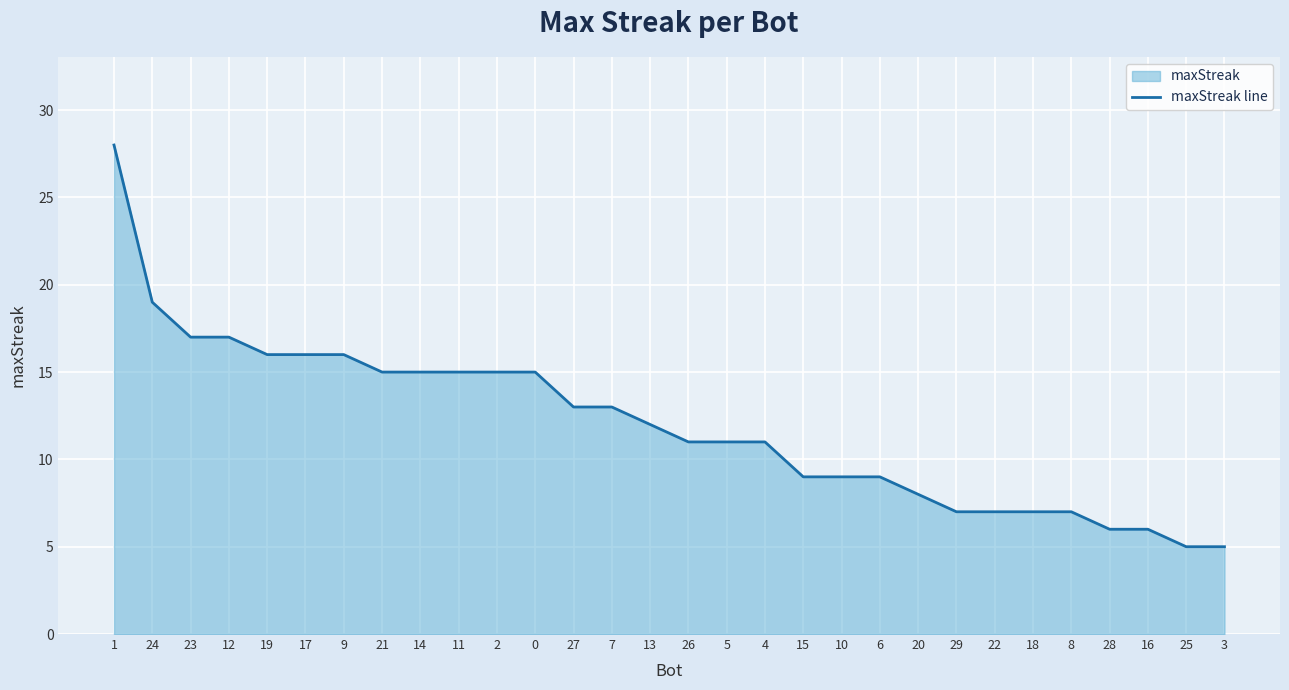

What is the difference between the values at 22 and 0?

8